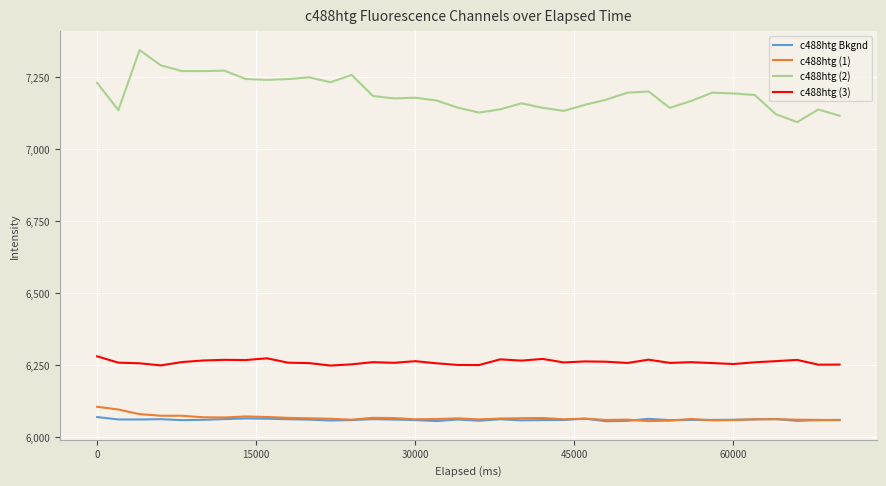

True or false: c488htg (3) and c488htg (2) cross at least once.

False